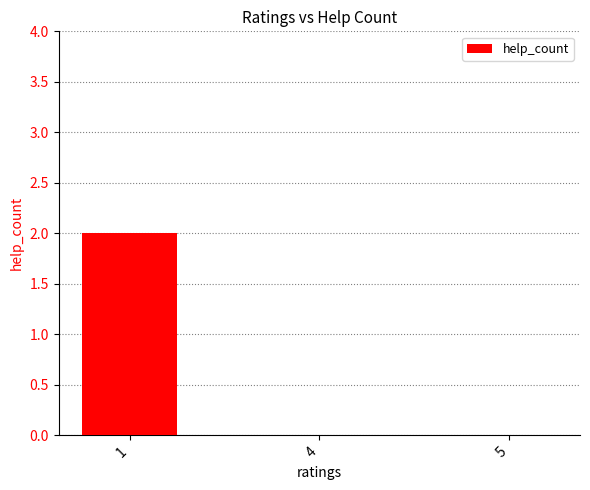

The chart shows a value of -1 at 5. True or false?

False